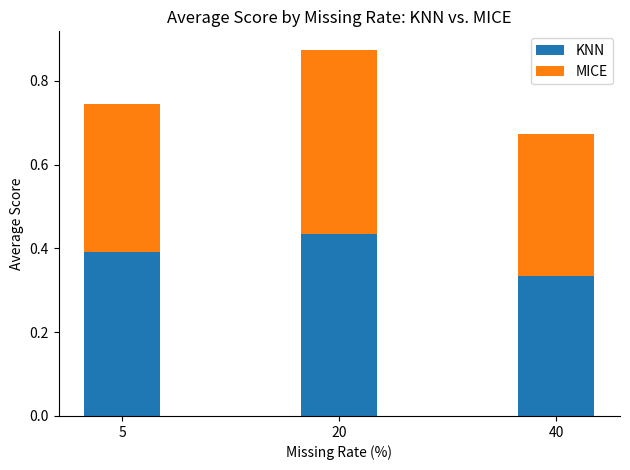

Count the KNN values in the range 0 to 1.

3